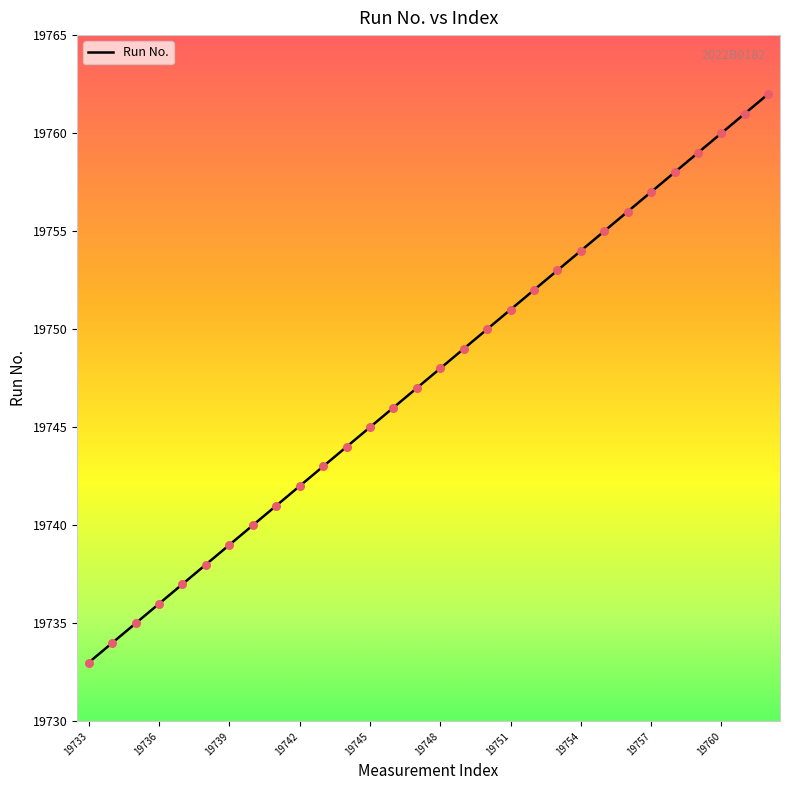

What is the greatest value displayed?

19762